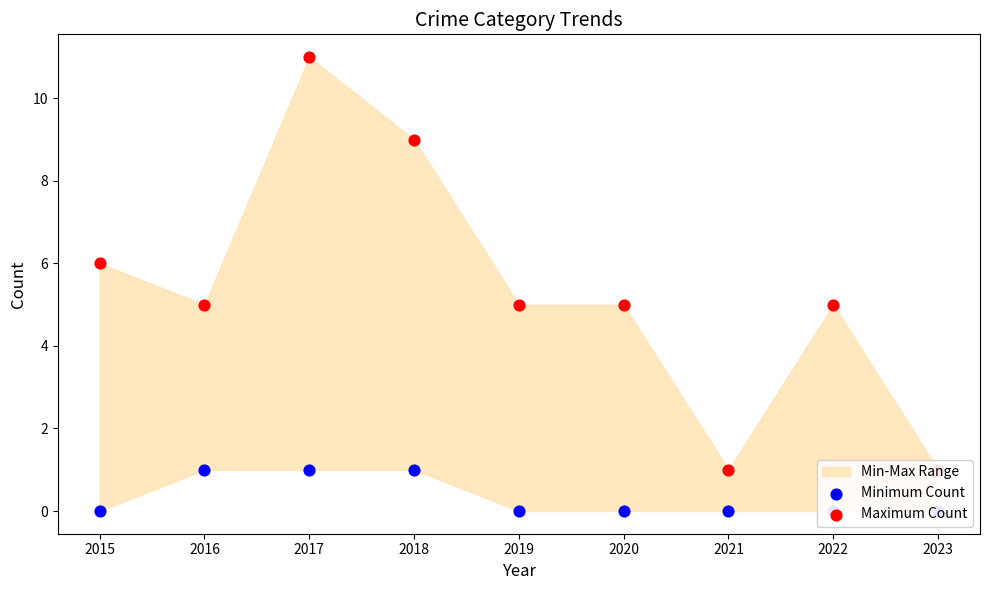

What is the total value across all series at 2017?

12